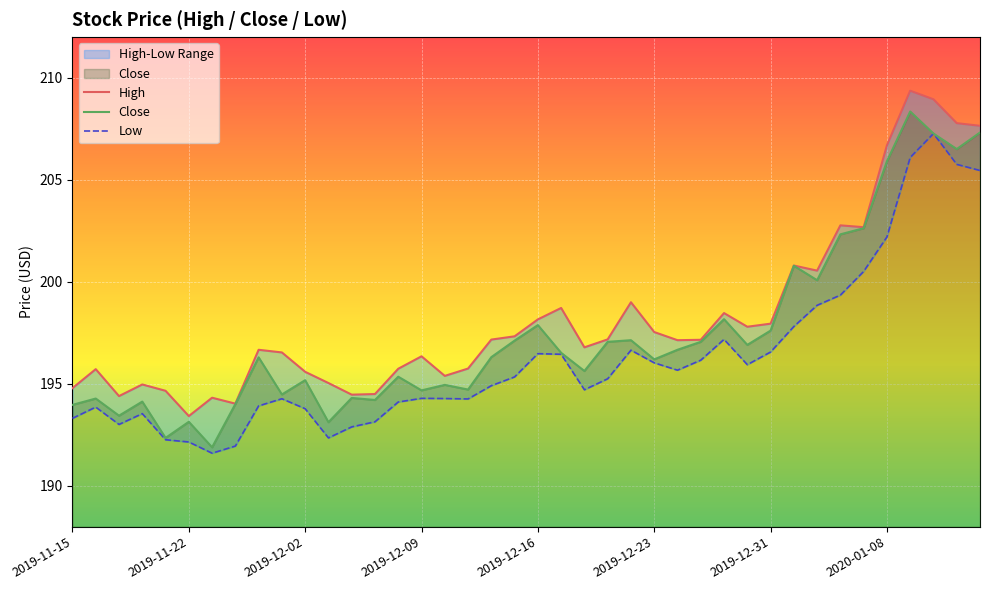

Which category has the highest value across all series?

36